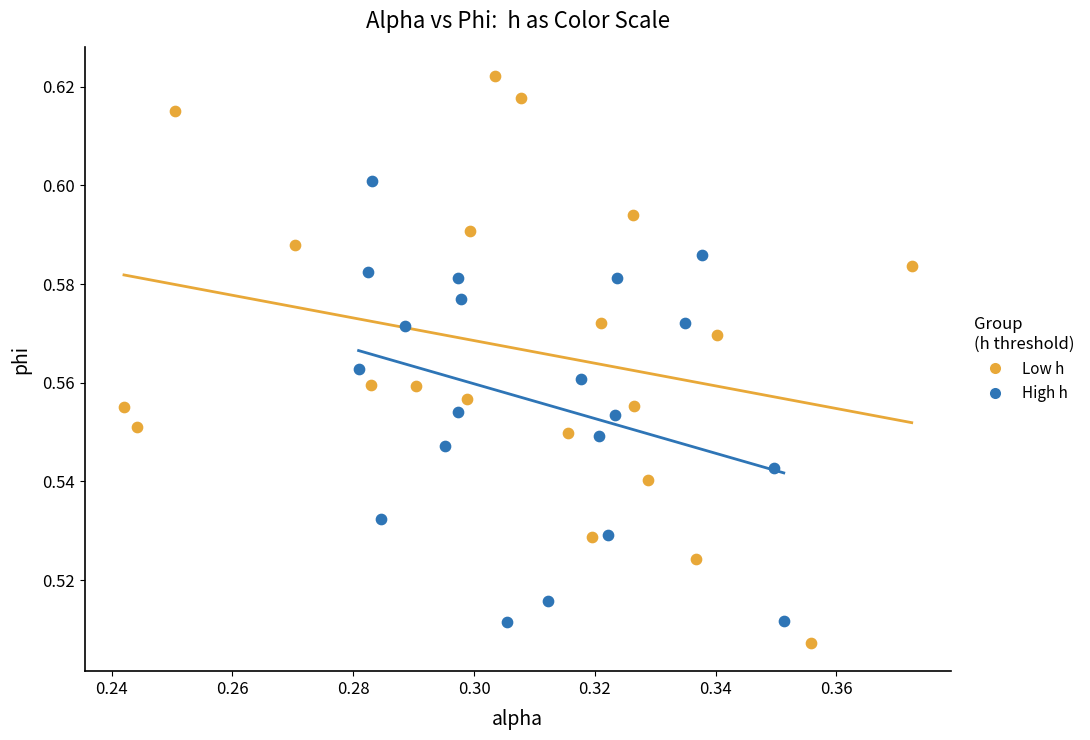

Which series has the widest spread of Y values?

Low h